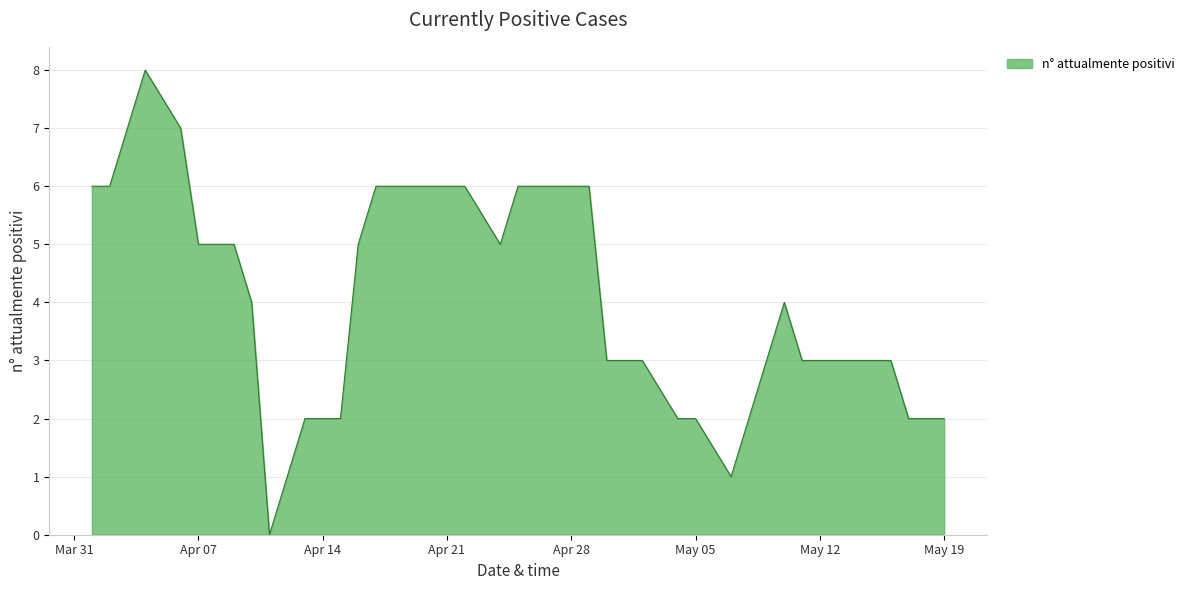

What is the greatest value displayed?

8